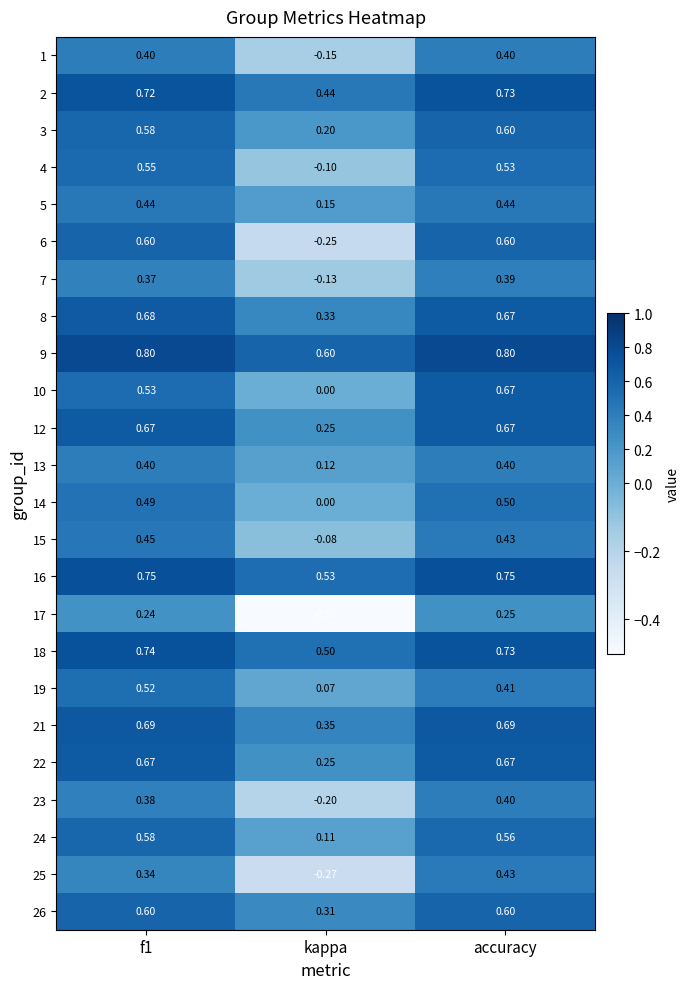

Is the value of 25 at accuracy greater than the value of 13 at kappa?

Yes